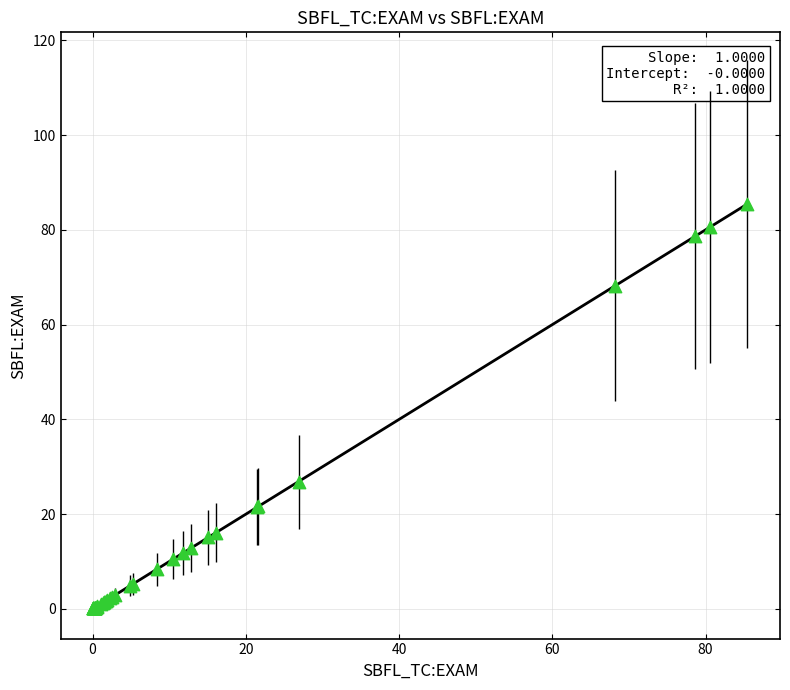

What Y value in the scatter plot is closest to 42?

26.9